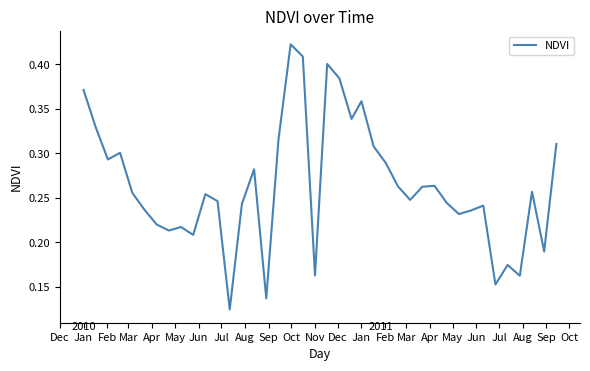

Does the chart have visible grid lines?

No